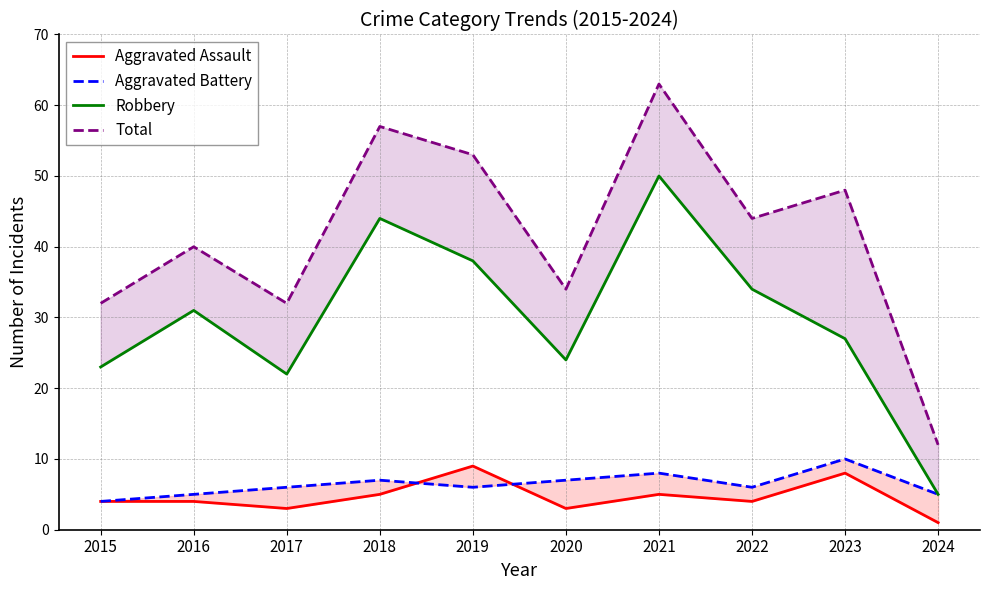

At 2018, list the series in order from smallest to largest.

Aggravated Assault, Aggravated Battery, Robbery, Total